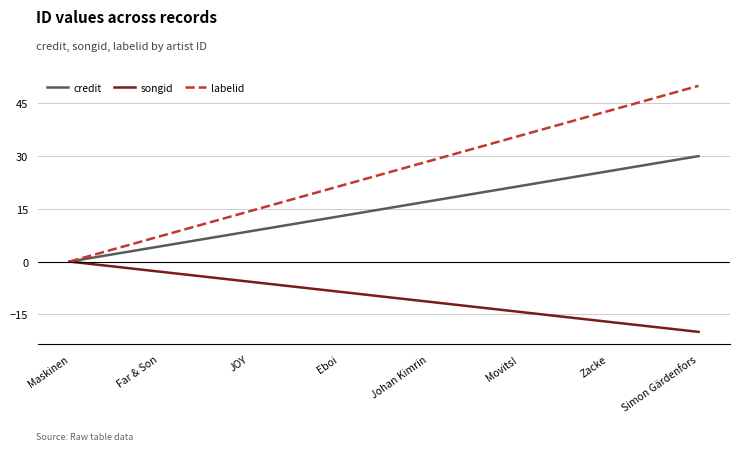

At Eboi, list the series in order from largest to smallest.

labelid, credit, songid